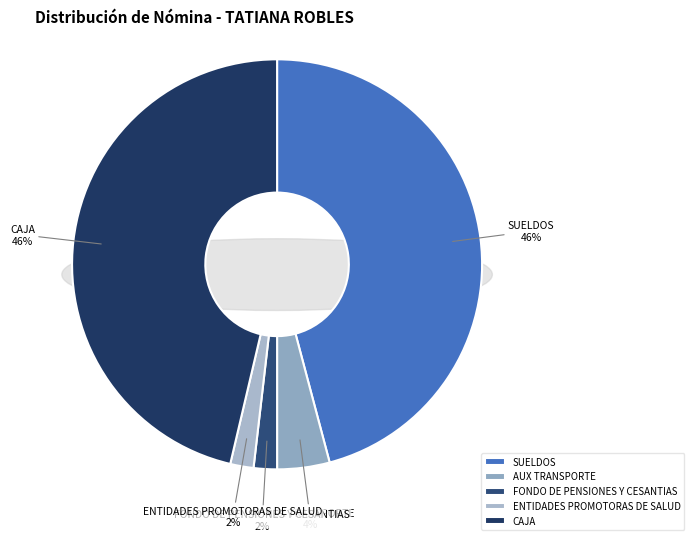

Does any single category account for the majority?

No